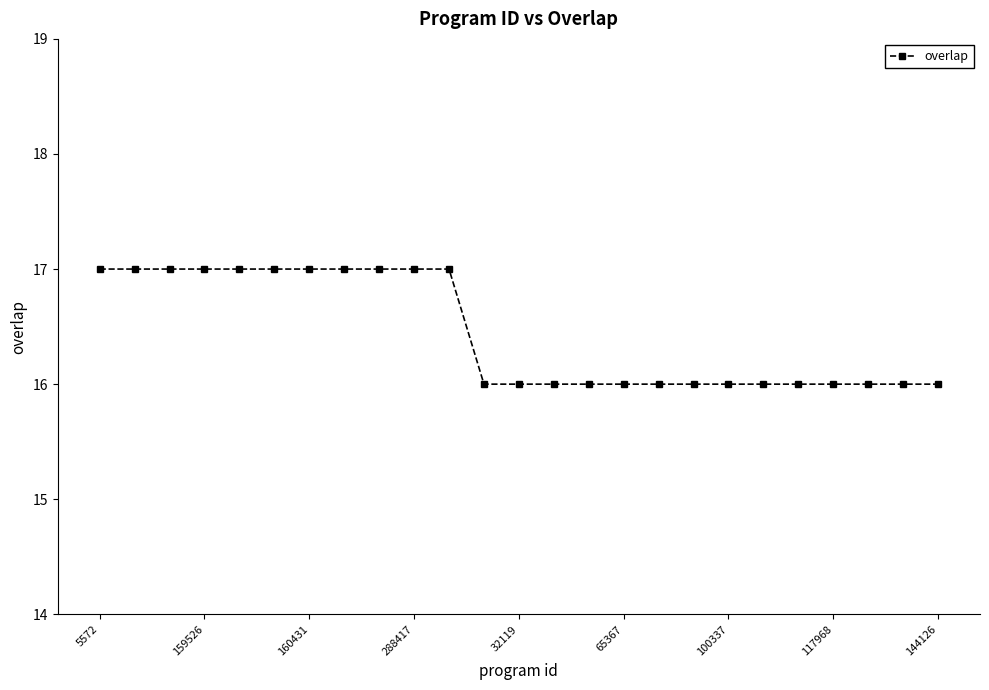

What is the value of the 22nd point from the left?

16